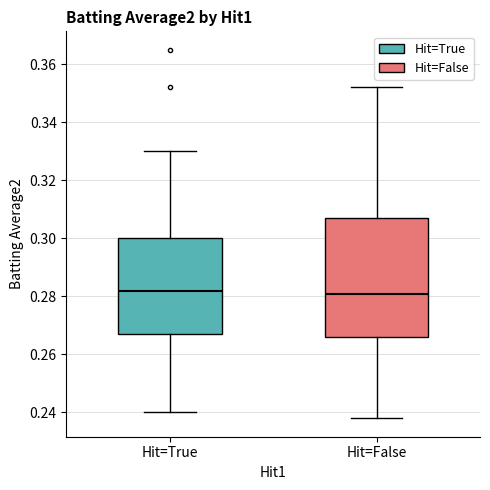

Which box is the tallest, from its lower edge to its upper edge?

Hit=False